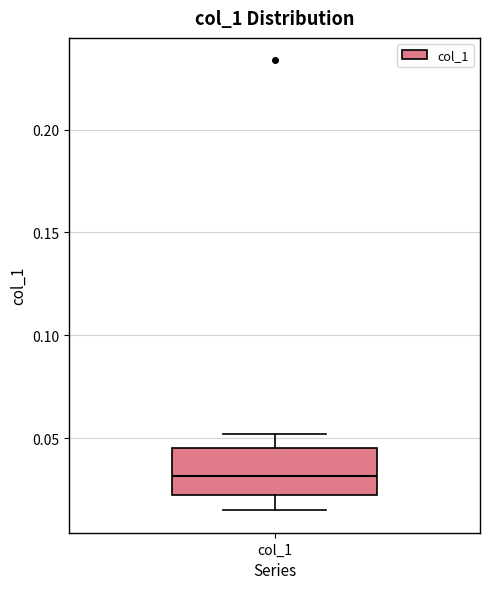

Transcribe this box plot: give where the median line is, the range the box spans, and where the two whiskers end, as read against the y-axis. The values are not printed on the chart, so give them approximately, as read against the axis.

median 0.030, box 0.020 to 0.045, whiskers 0.015 to 0.050